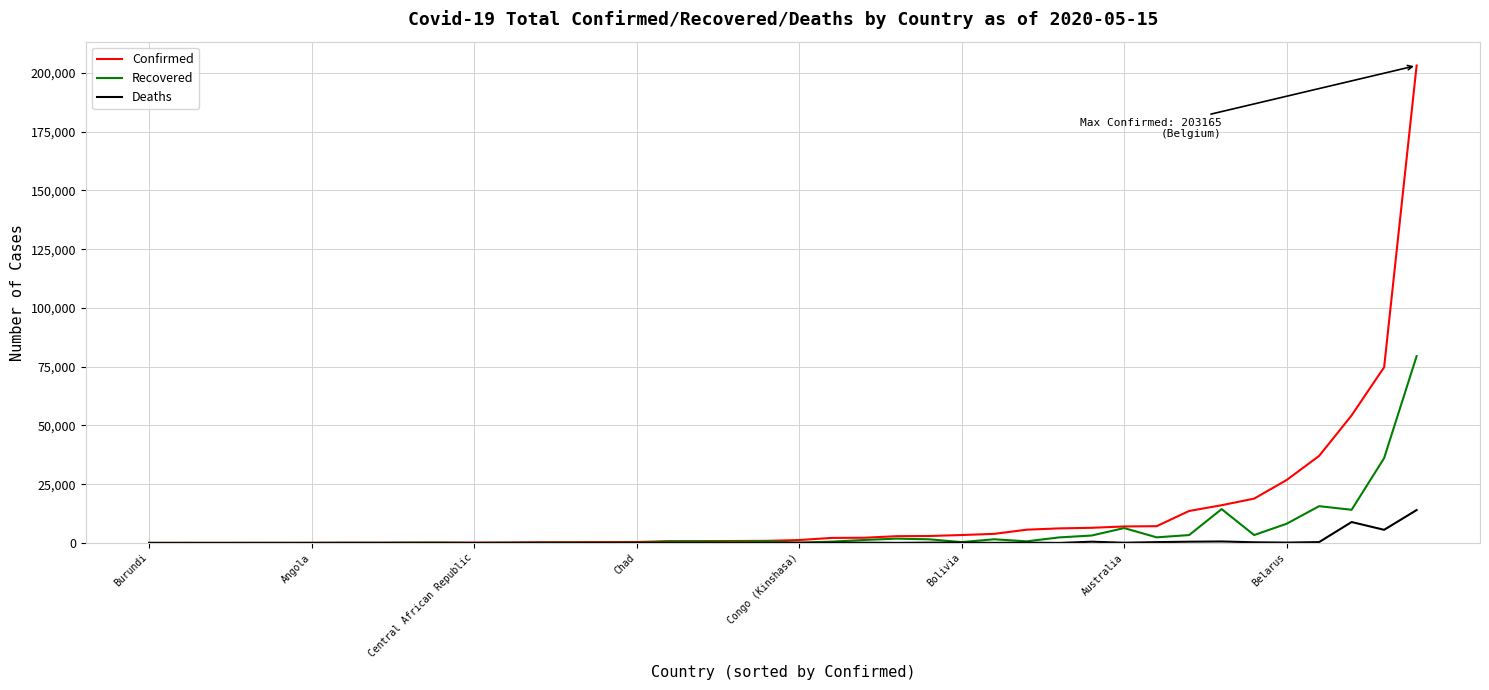

Which series has the widest spread of values?

Confirmed